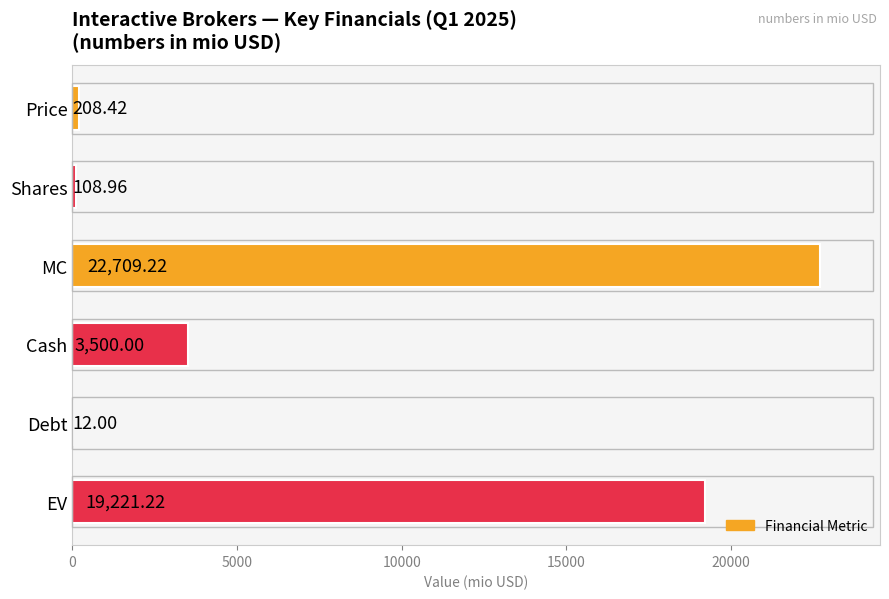

Between Cash and Price, which is larger?

Cash